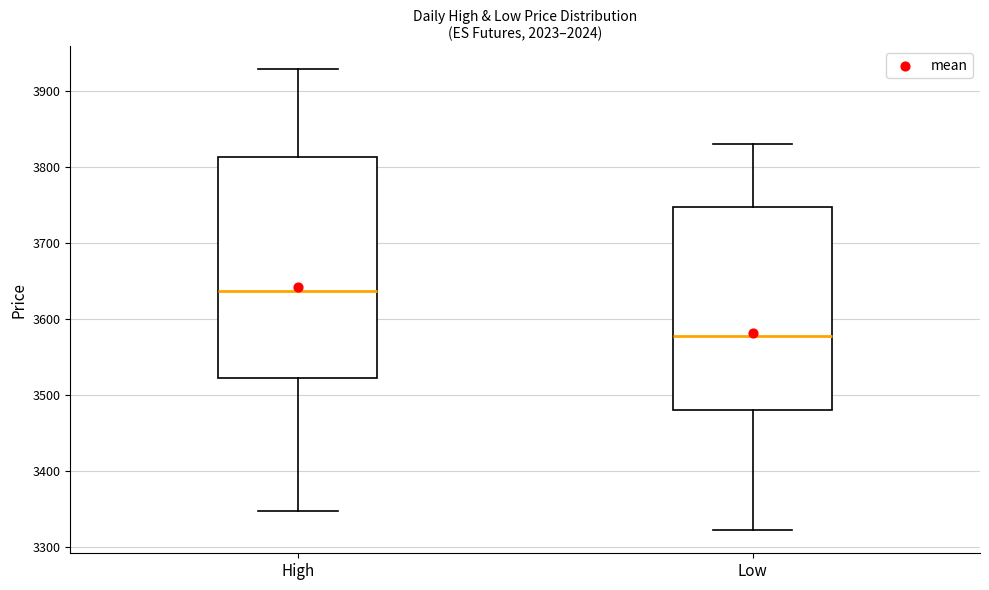

Which box is the tallest, from its lower edge to its upper edge?

High